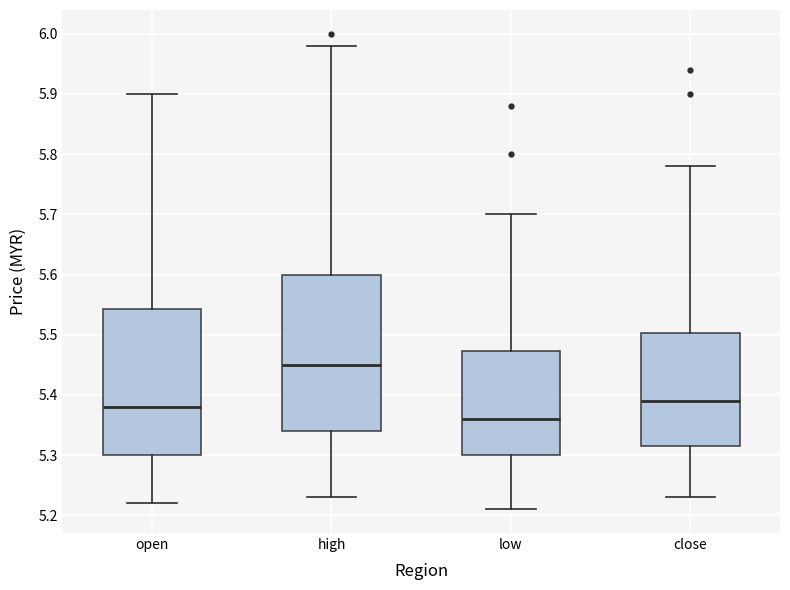

Where is the lower edge of the box for open on the y-axis? The values are not printed on the chart, so give them approximately, as read against the axis.

5.30